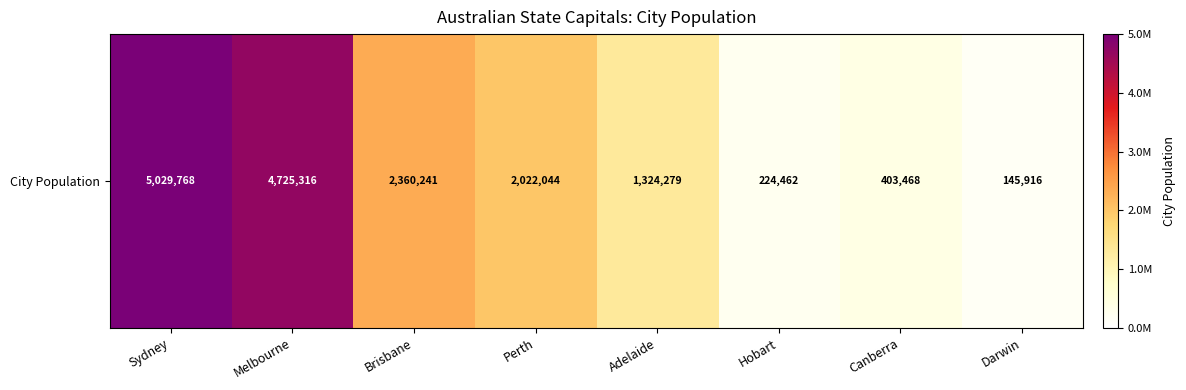

What is the difference between the values at Melbourne and Brisbane?

2365075